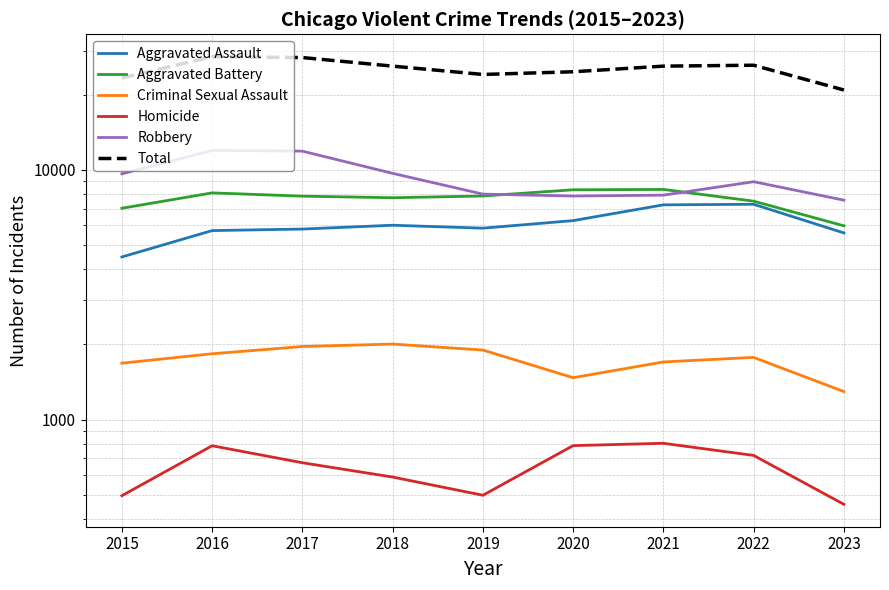

List the series in order of their peak value, lowest first.

Homicide, Criminal Sexual Assault, Aggravated Assault, Aggravated Battery, Robbery, Total